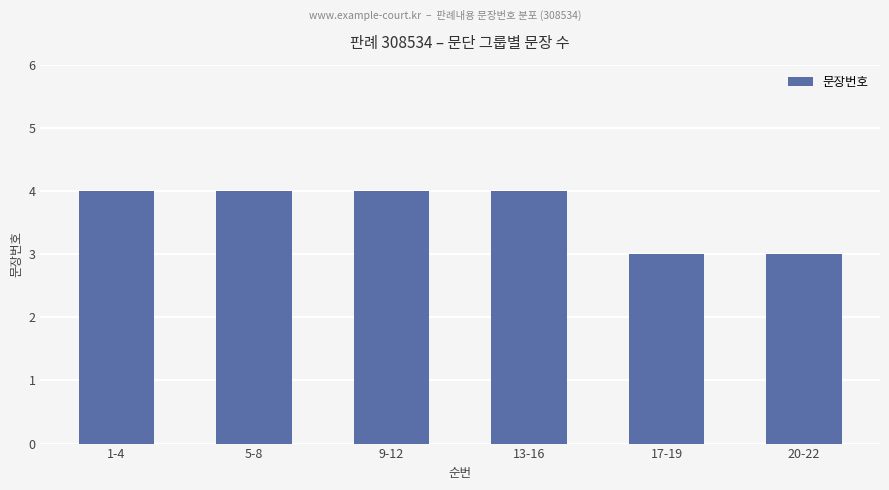

What is the average value?

4